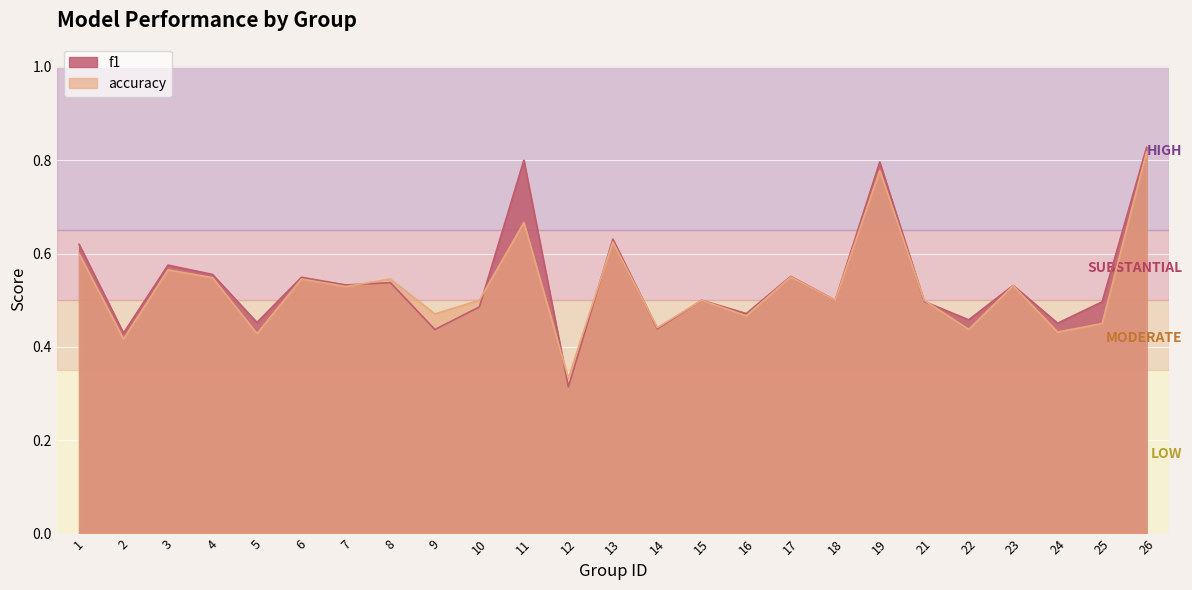

In accuracy, how many points are lower than both neighbors (excluding endpoints)?

10